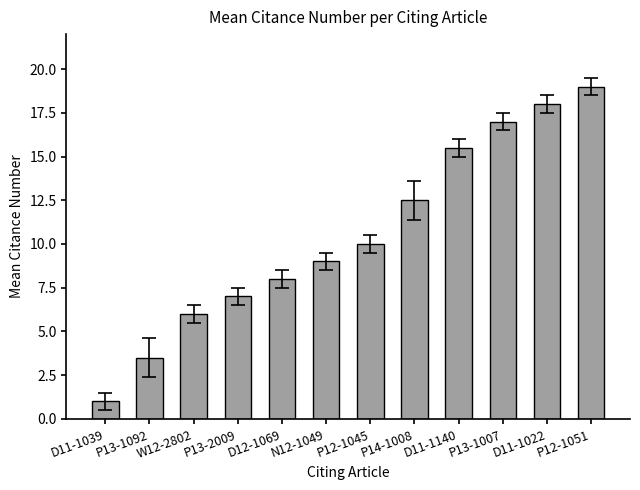

What is the approximate value at D11-1022?

18.0